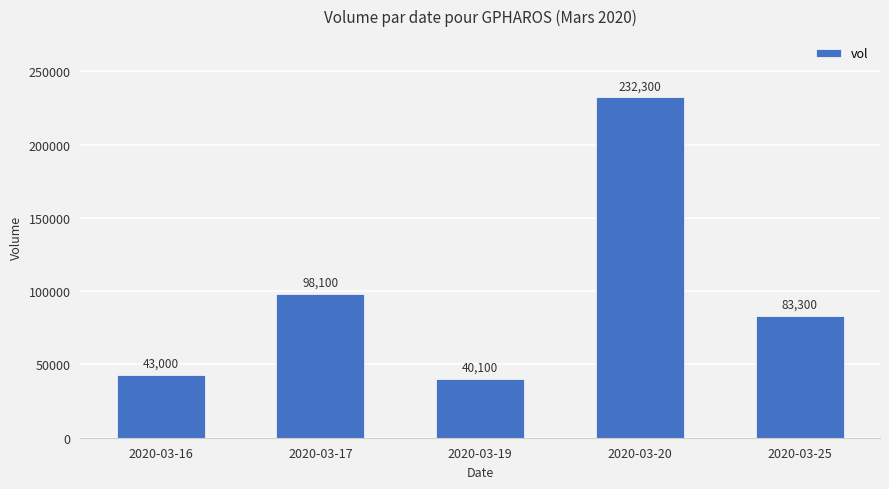

What is the average value?

99360